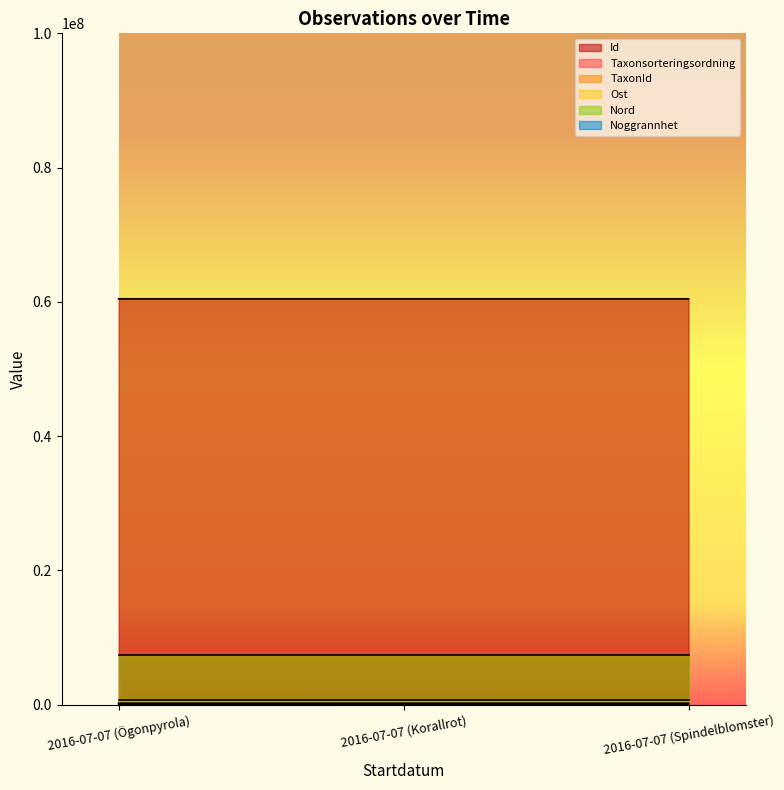

What is the total value across all series at 2016-07-07 (Ögonpyrola)?

68750811